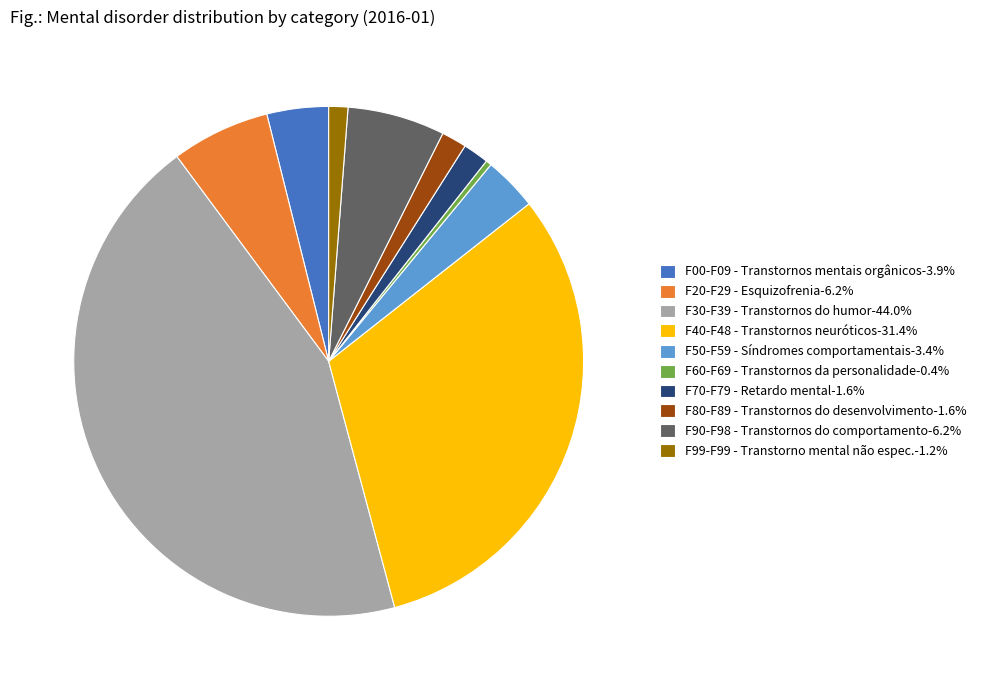

What is the ratio of the value at F50-F59 - Síndromes comportamentais-3.4% to the value at F80-F89 - Transtornos do desenvolvimento-1.6%?

2.1